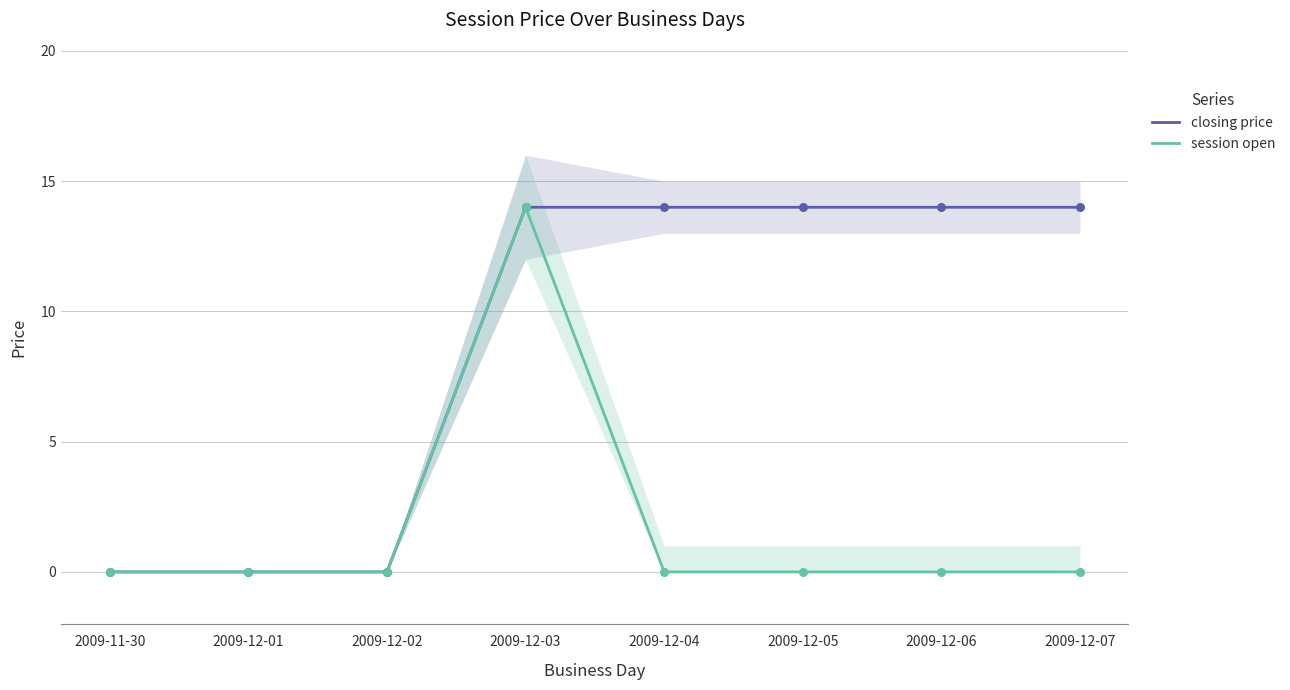

At how many categories does at least one series exceed 11?

5